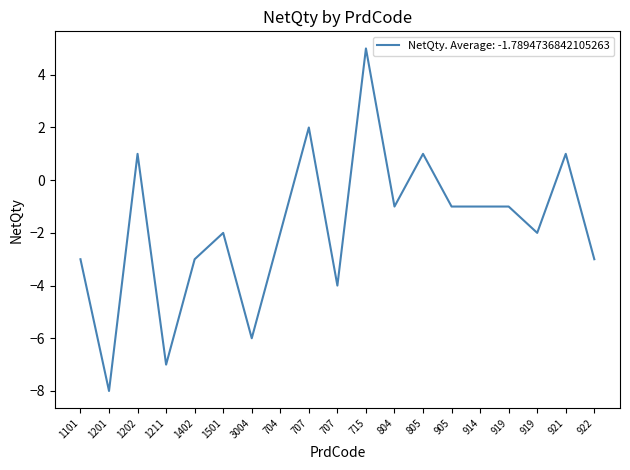

Is this an area chart (filled region under the line)?

No